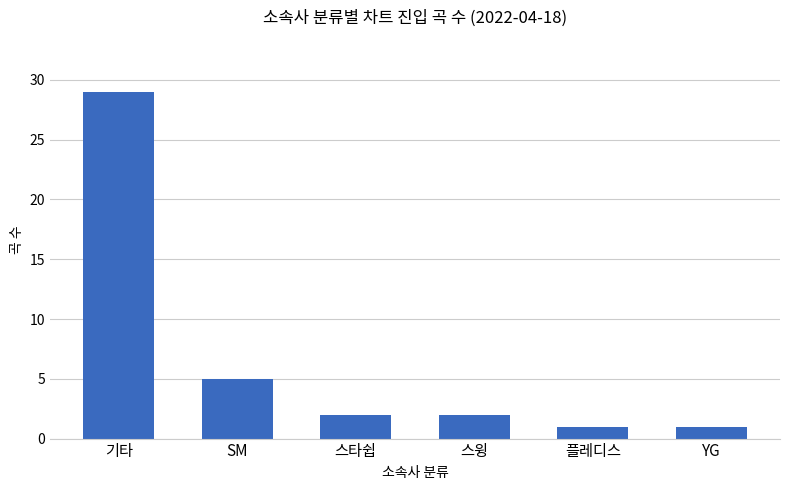

Reading left to right, list all the values displayed in this chart.

기타=29	SM=5	스타쉽=2	스윙=2	플레디스=1	YG=1